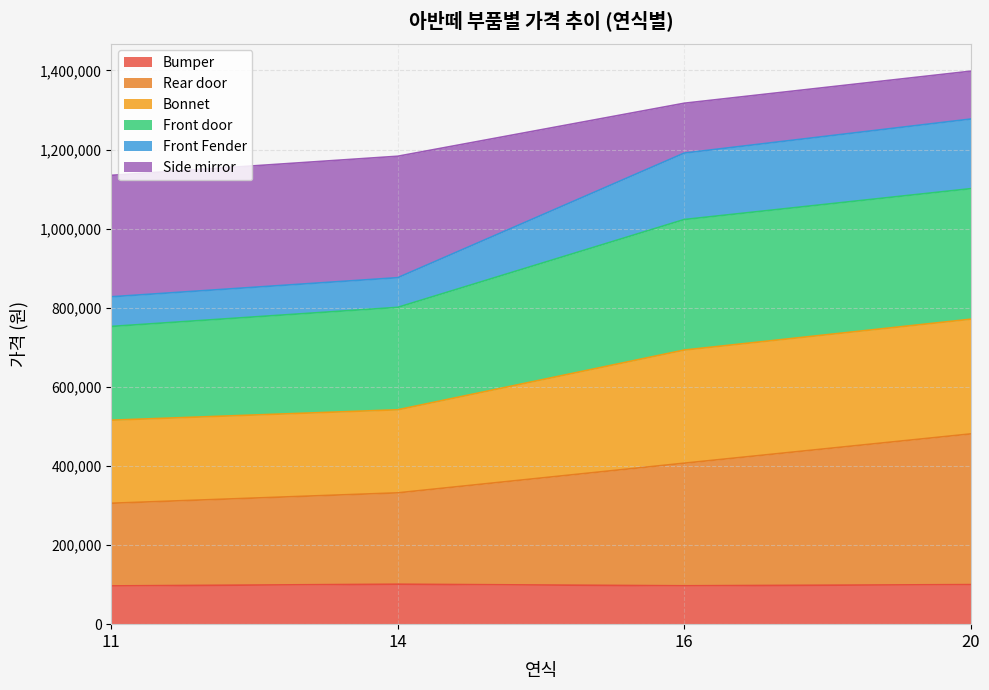

What is the minimum value for Bumper?

96700